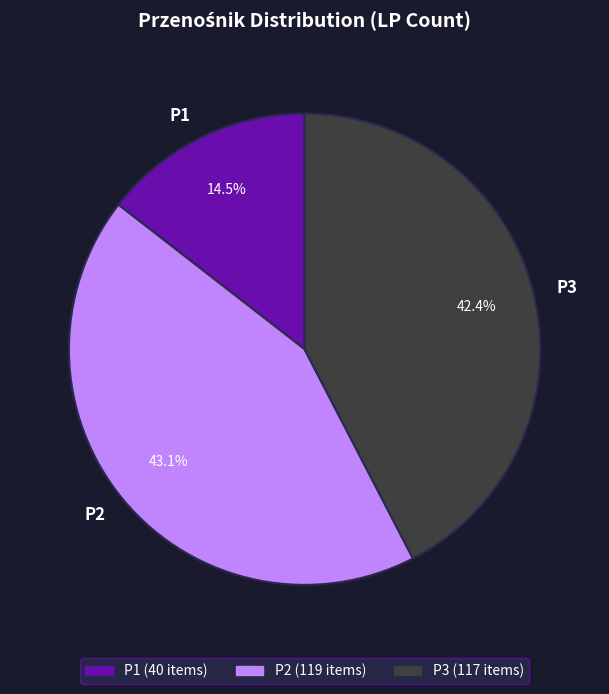

Rank the categories by value from highest to lowest.

P2, P3, P1